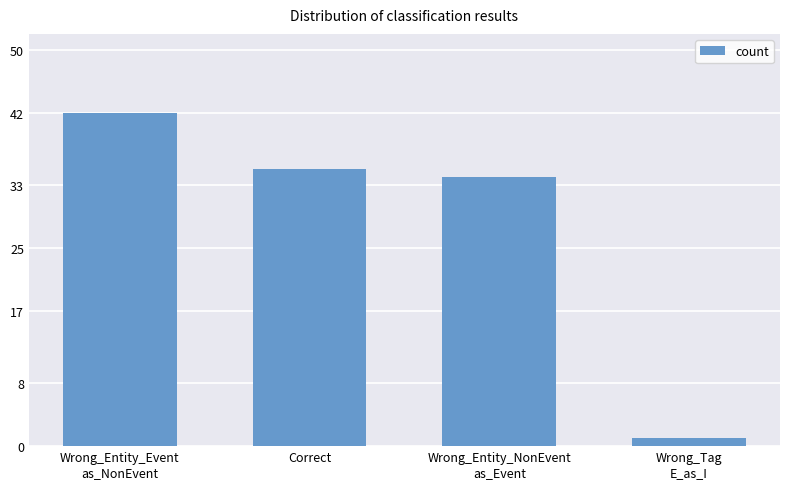

Where does the data first go above 35?

Wrong_Entity_Event
as_NonEvent